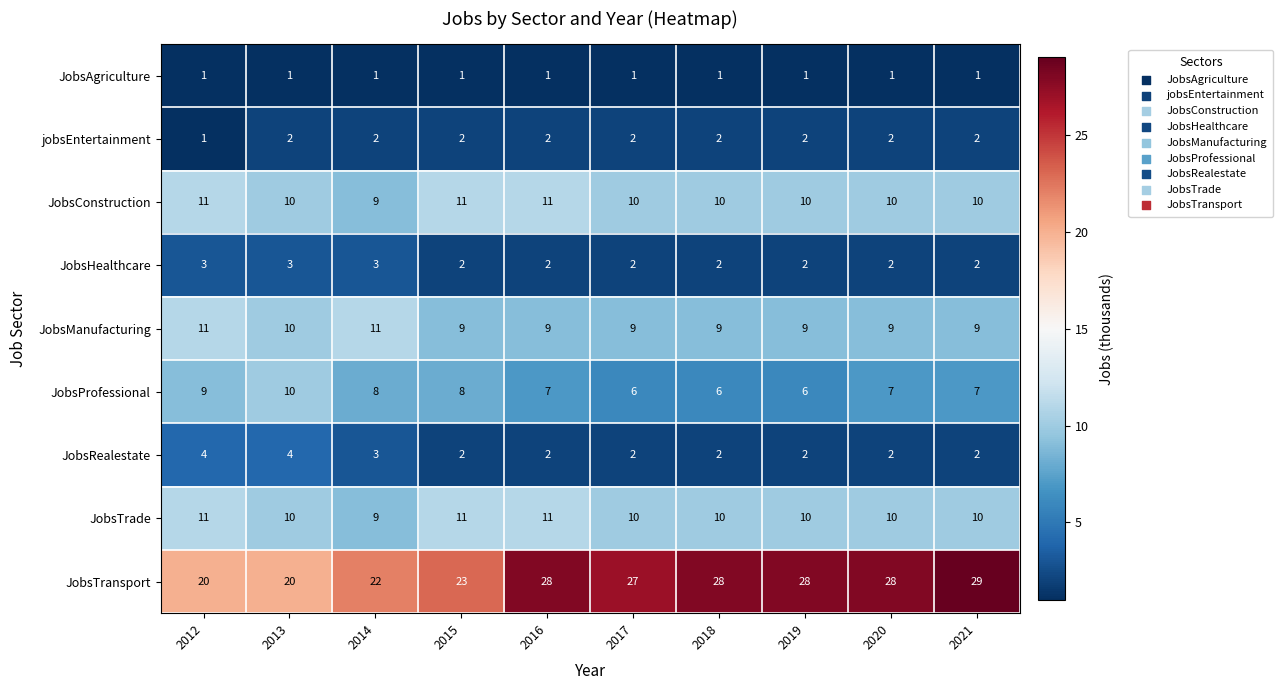

What is the sum of all JobsProfessional values?

74